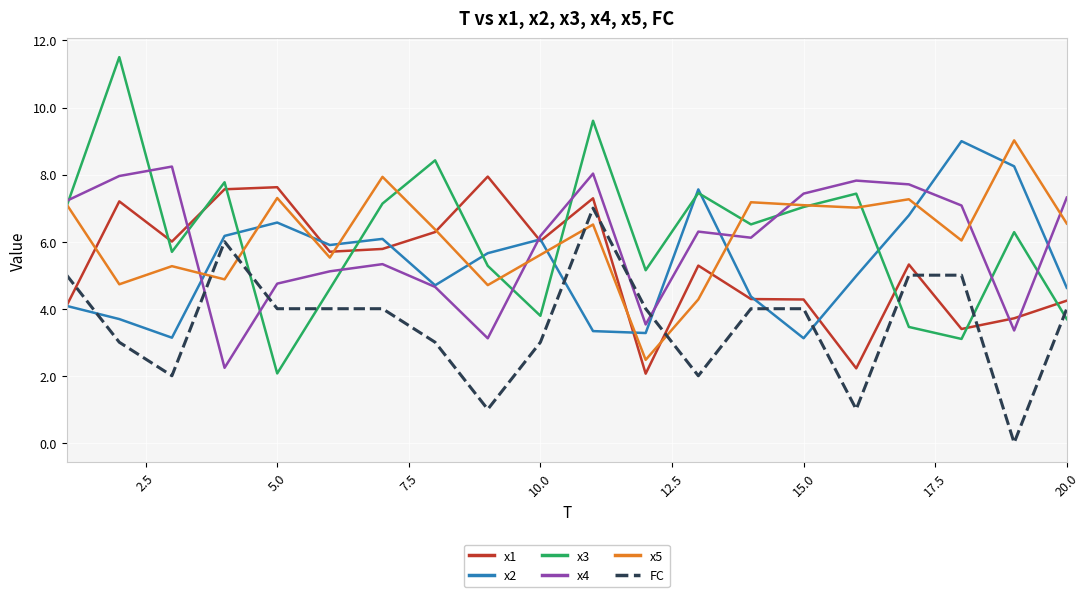

What are all the series names shown in the legend?

x1, x2, x3, x4, x5, FC